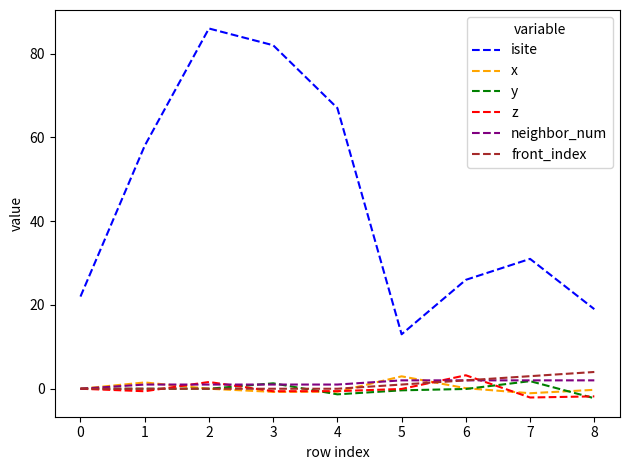

What is the highest value of the x series?

3.0